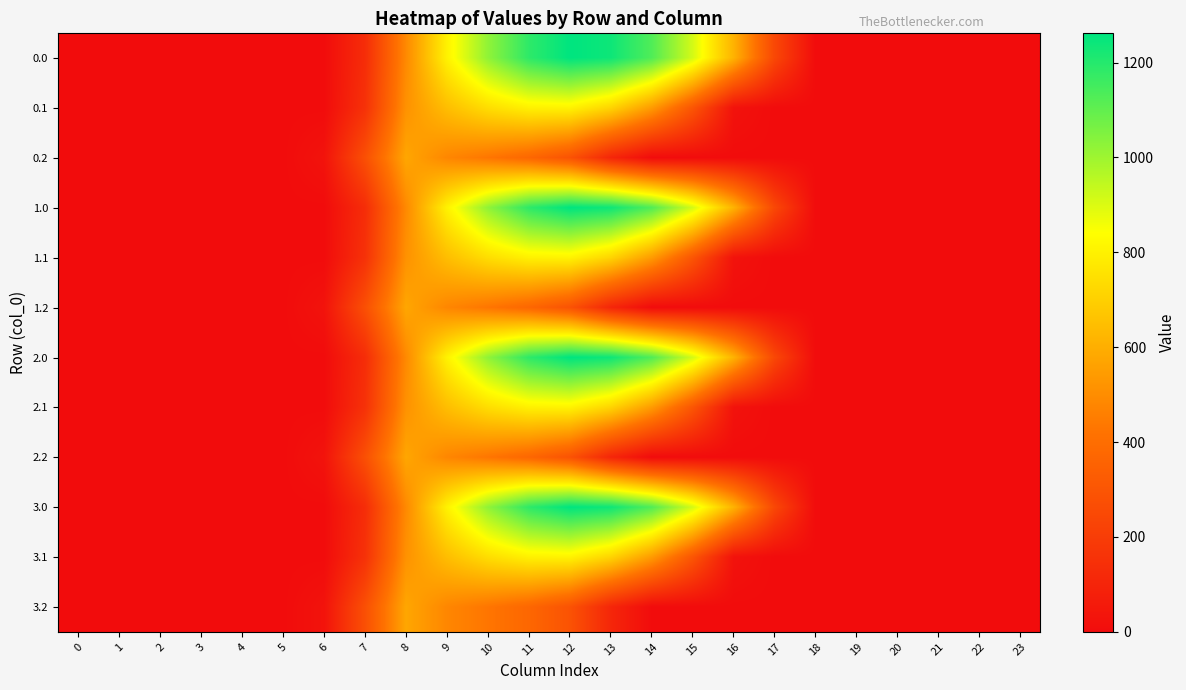

Between 1 and 22, which is larger?

1